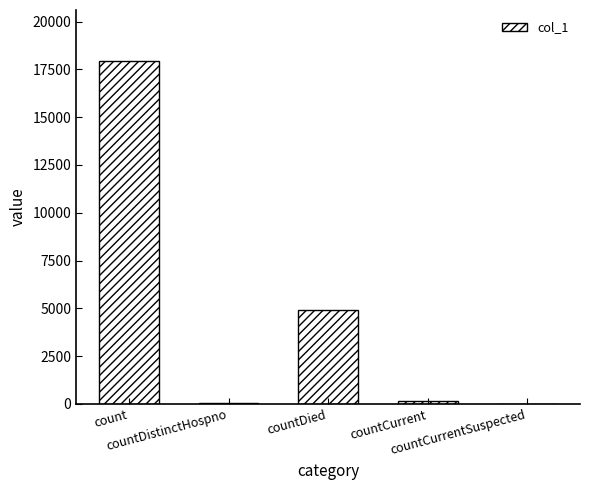

The value at countCurrentSuspected is 0. True or false?

True